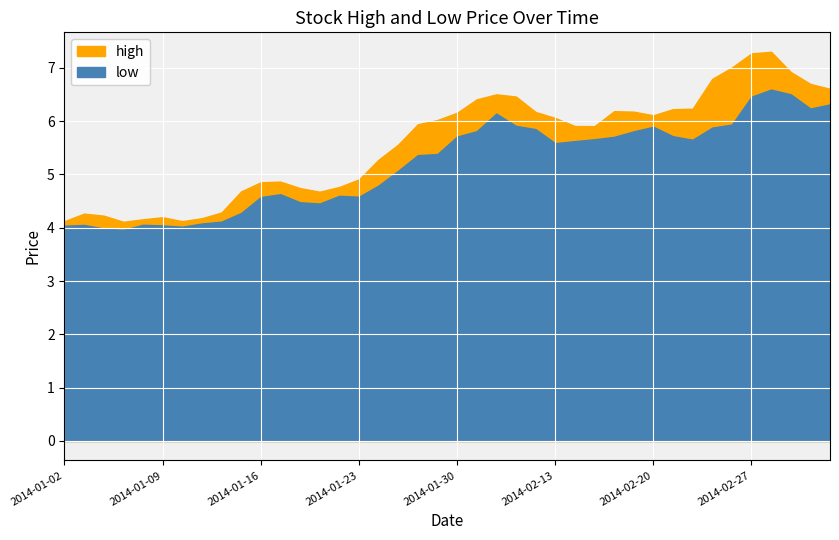

What is the difference between the low values at 2014-02-27 and 2014-01-15?

2.2